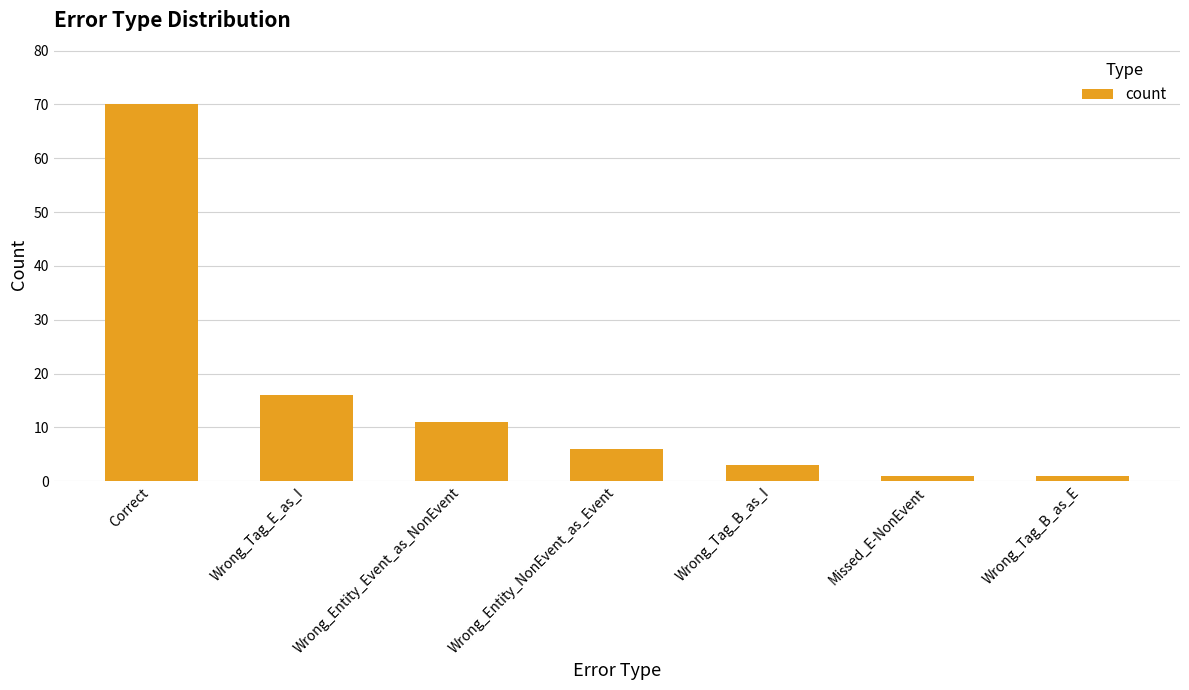

The chart shows a value of 6 at Wrong_Entity_NonEvent_as_Event. True or false?

True